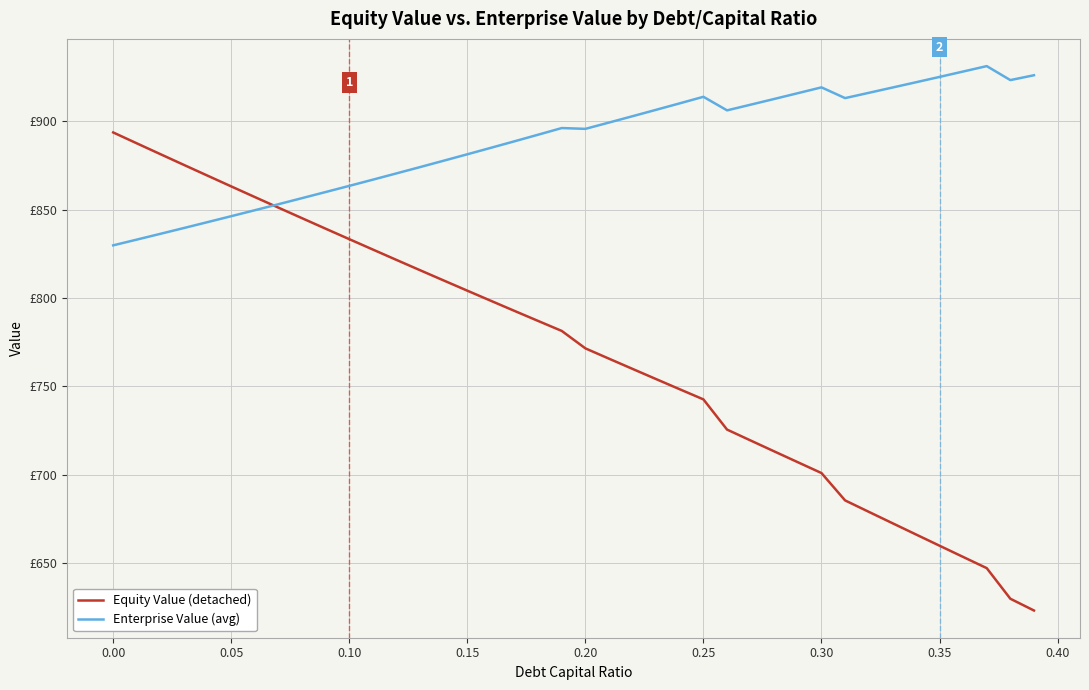

What are all the series names shown in the legend?

Equity Value (detached), Enterprise Value (avg)